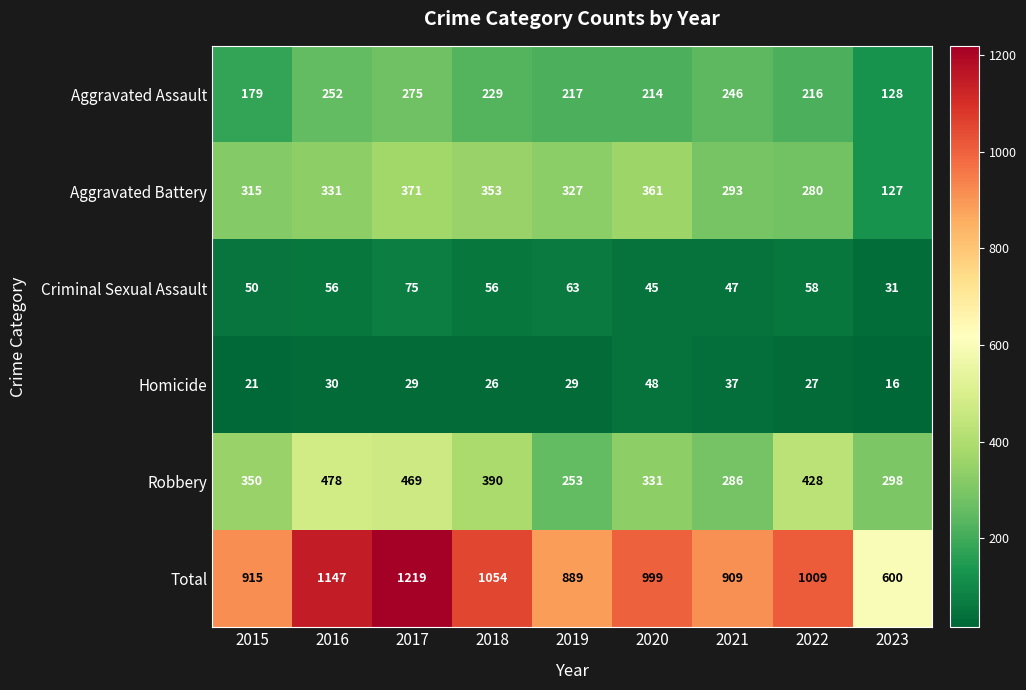

At how many categories does at least one series exceed 497?

9